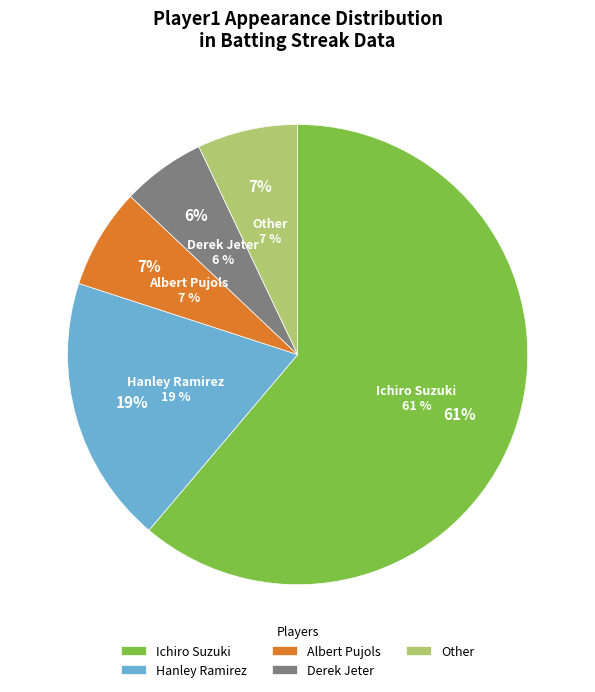

Which slice is the largest?

Ichiro Suzuki